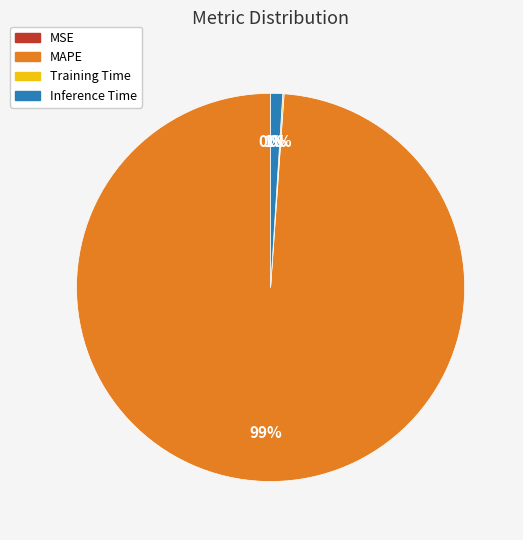

To the nearest percent, what portion does MAPE represent?

99%